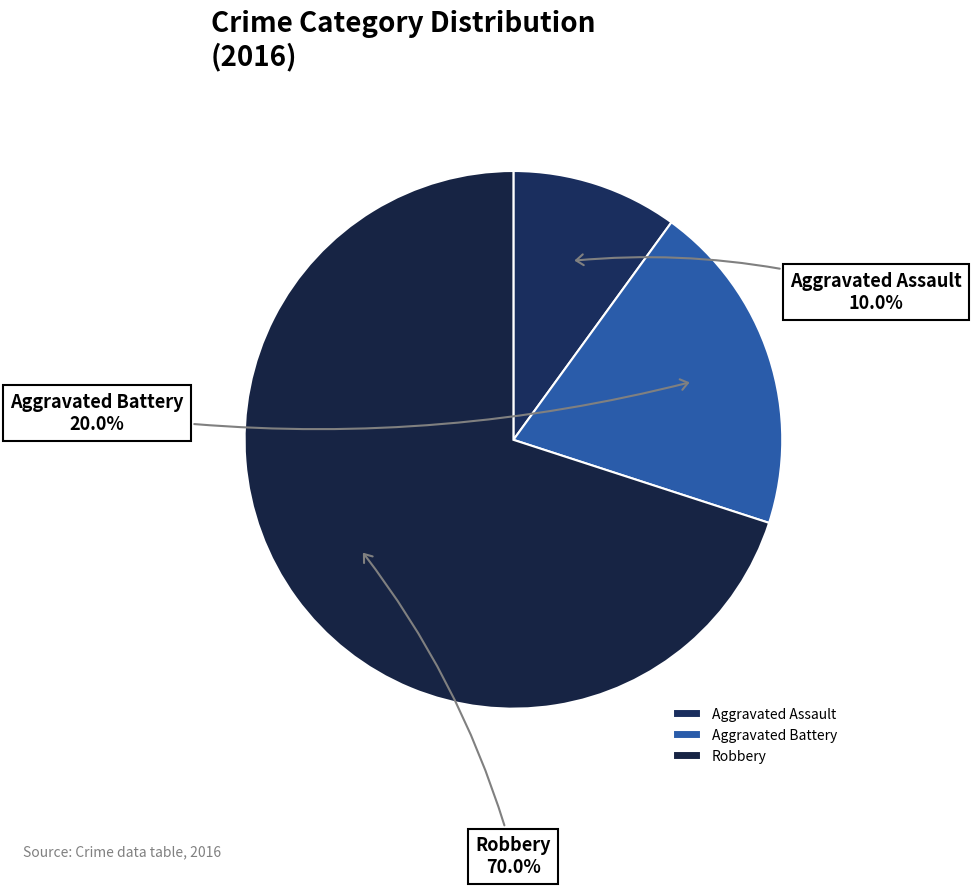

Between Aggravated Assault and Robbery, which is larger?

Robbery